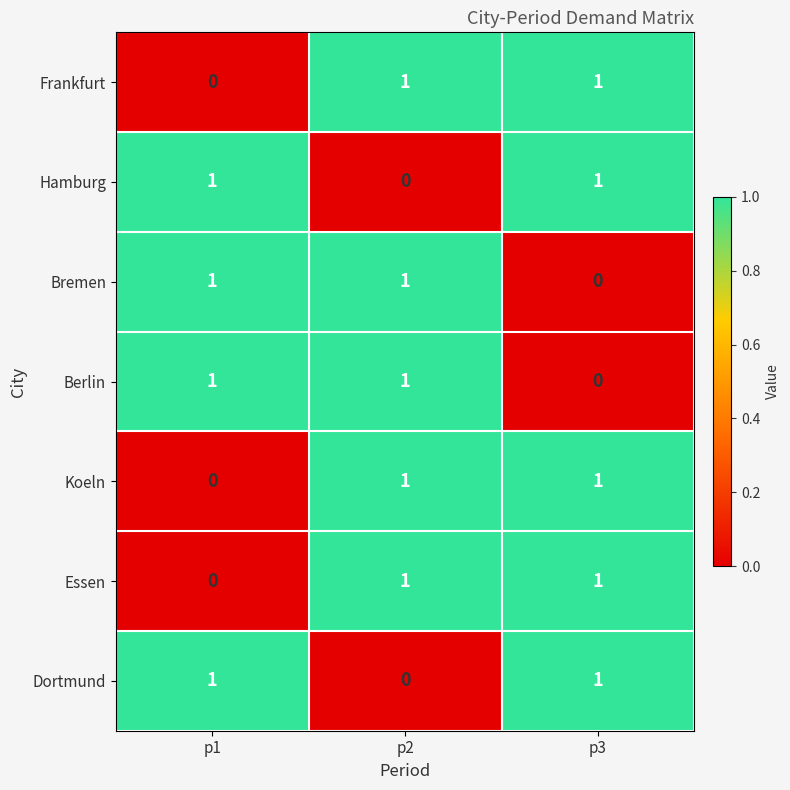

The Dortmund series shows 1 at p3. True or false?

True